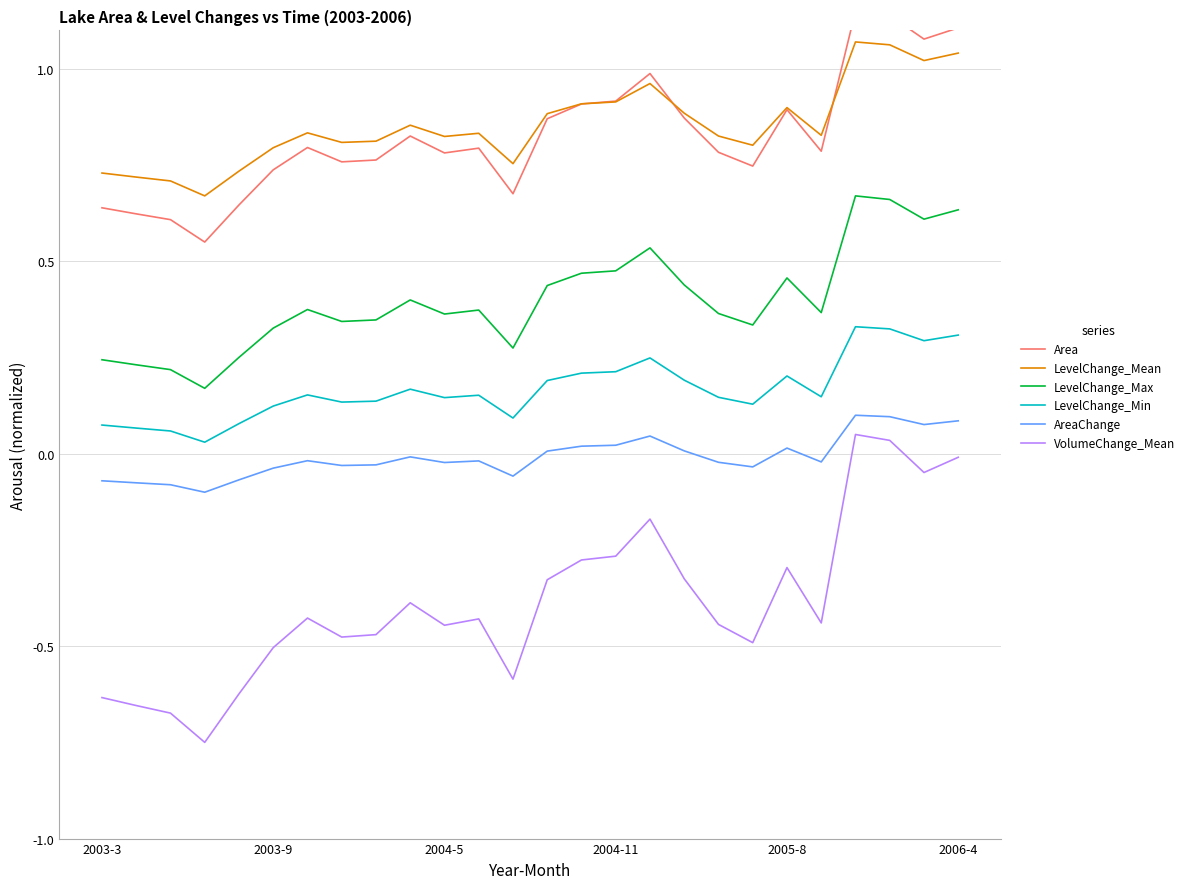

True or false: AreaChange and LevelChange_Max intersect in this chart.

False